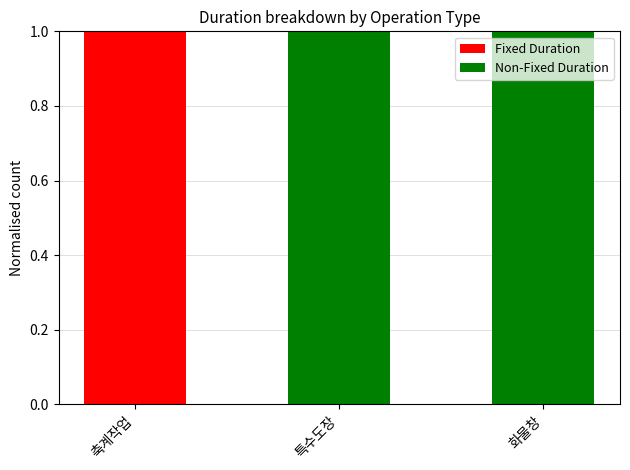

What is the difference between the Fixed Duration values at 축계작업 and 특수도장?

1